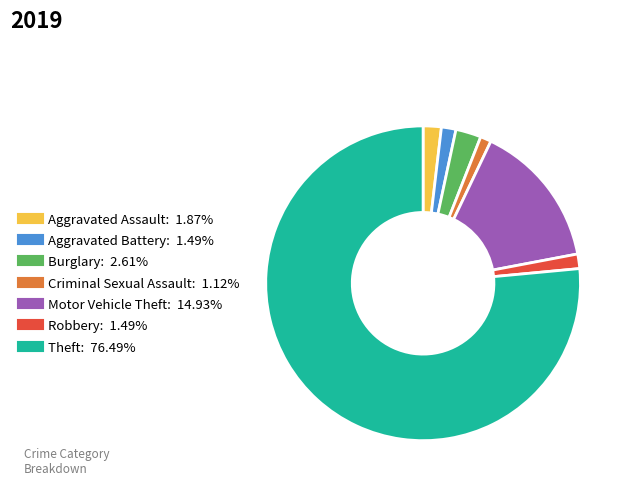

Is there a majority slice in this chart?

Yes